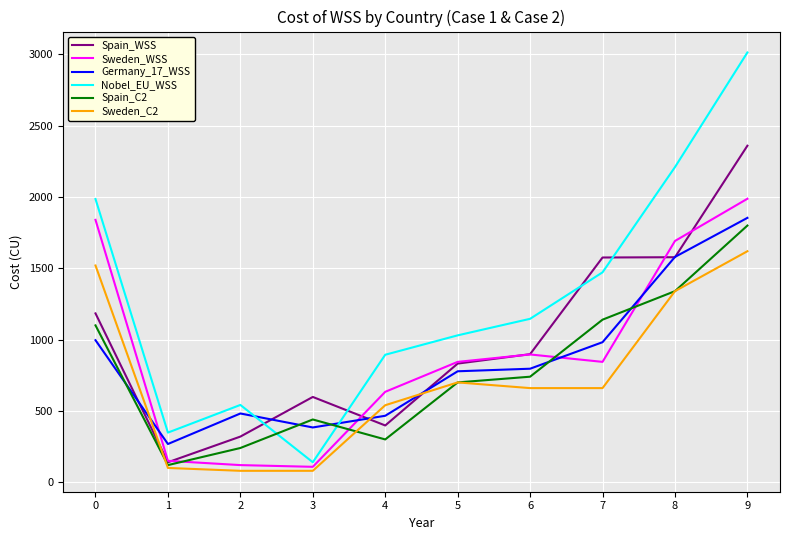

True or false: Sweden_C2 has more than 2 points higher than both neighbors.

False